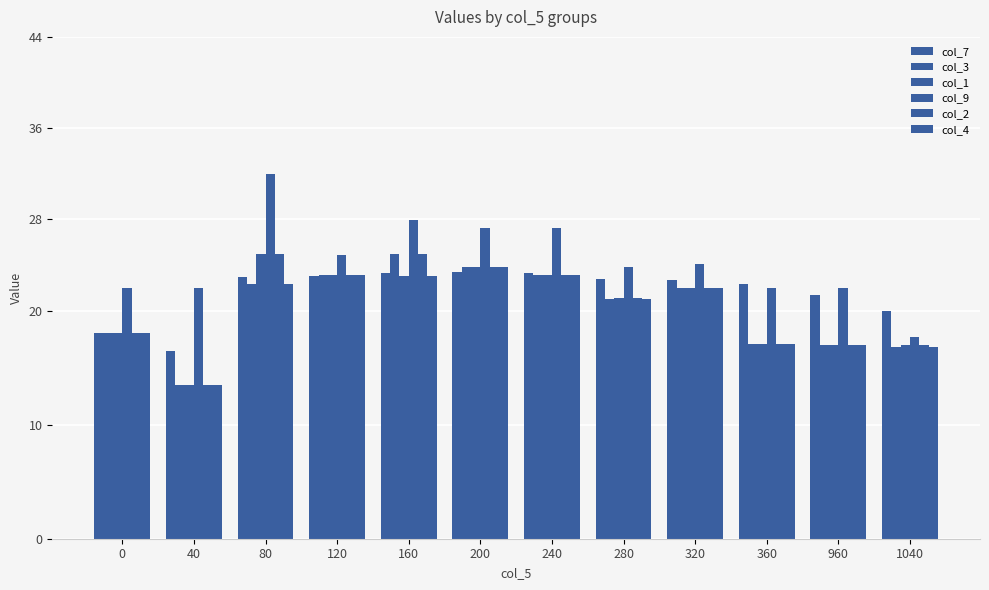

Which label corresponds to the largest value in the chart?

80